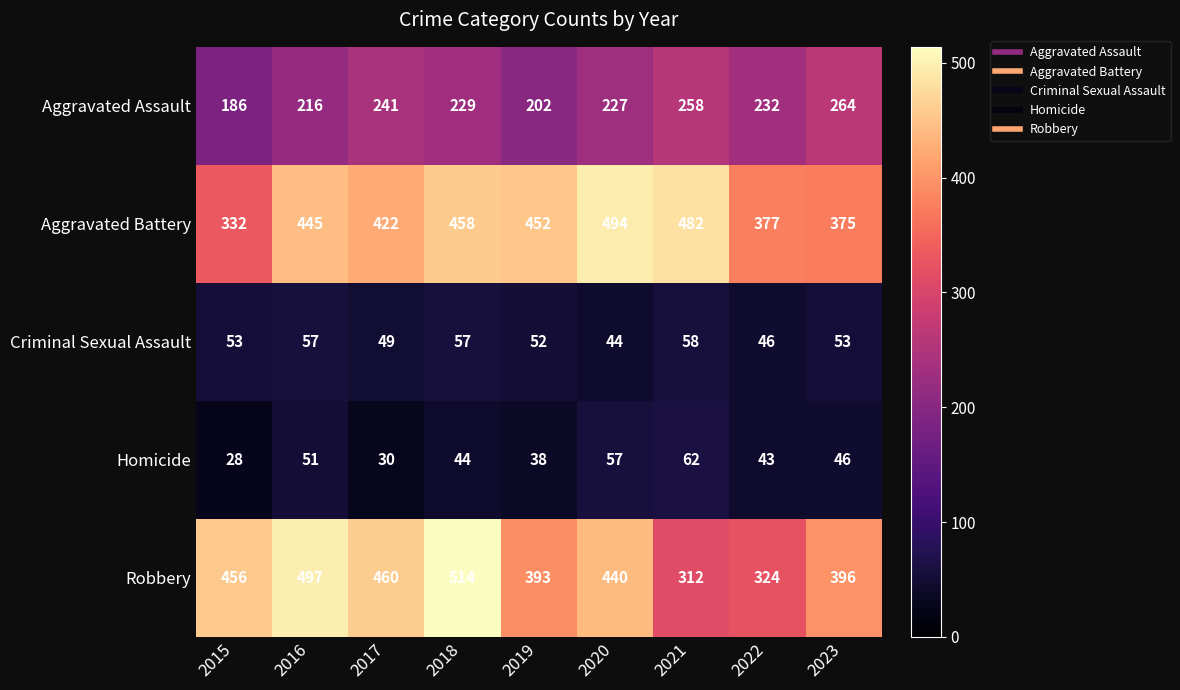

Count the number of data series in this chart.

5